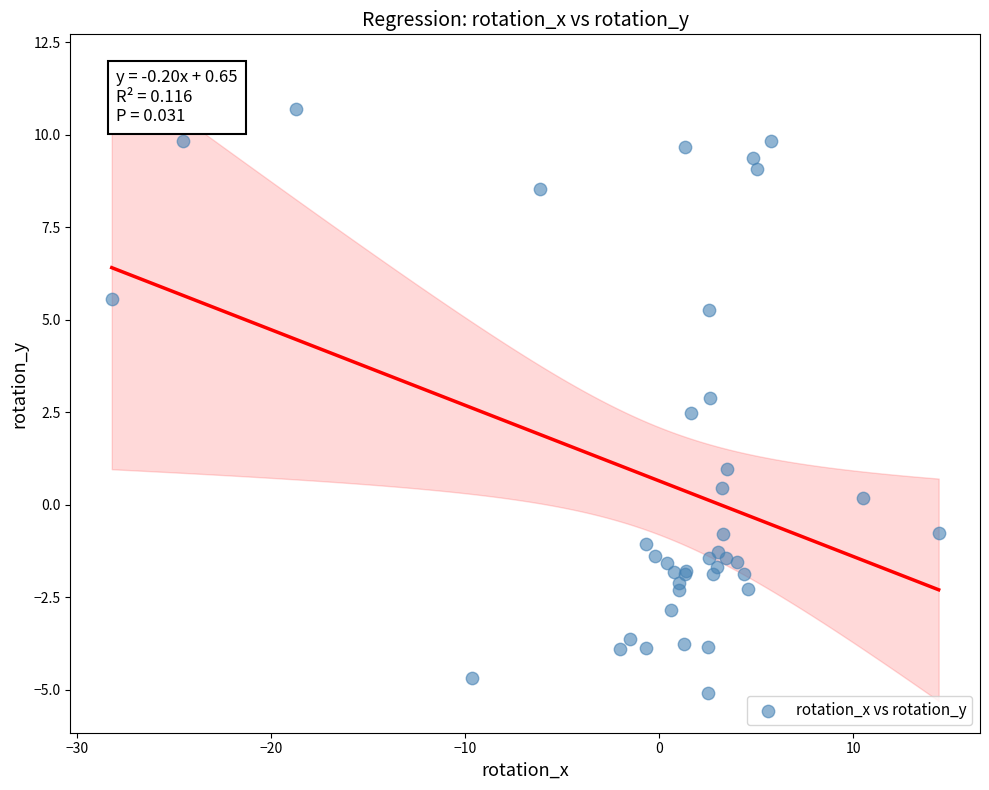

What Y value in the scatter plot is closest to 2?

2.5